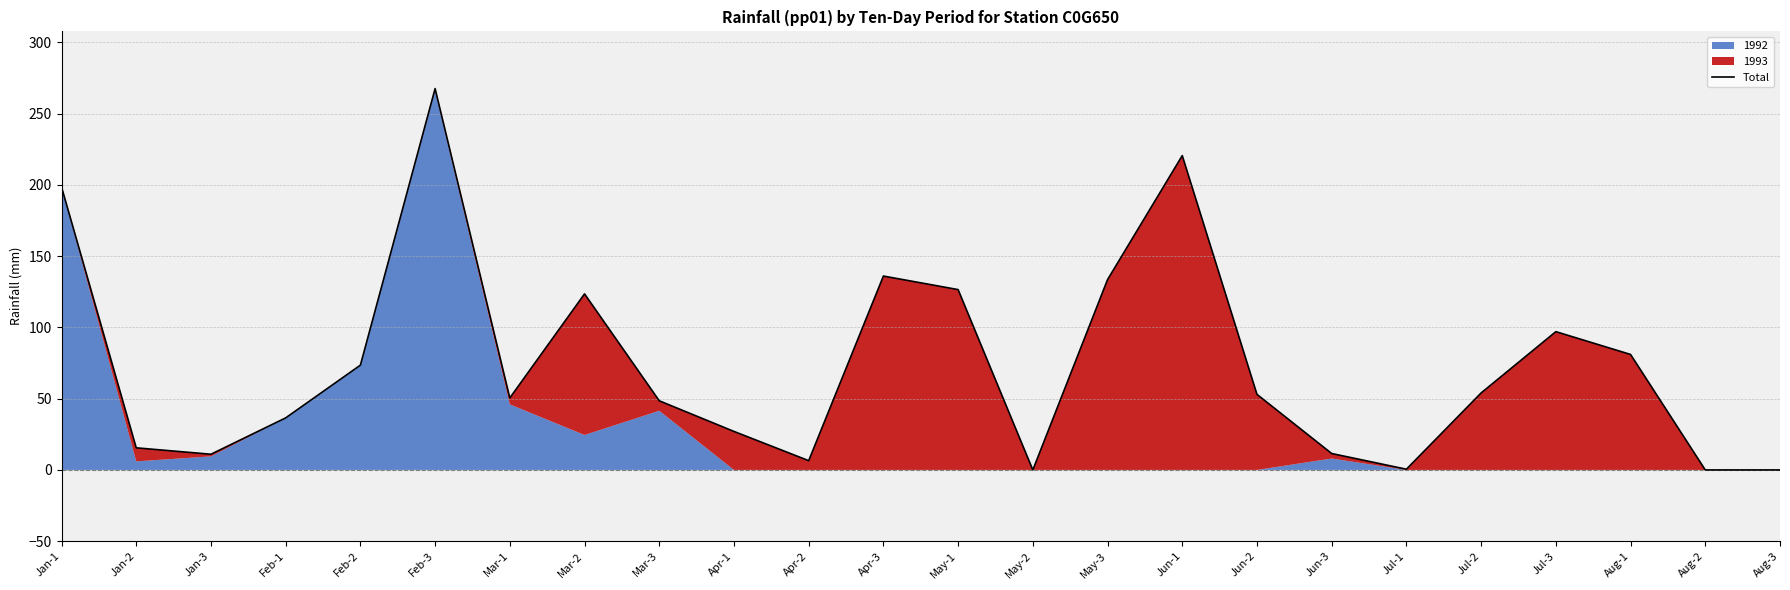

What is the difference between the maximum and minimum values?

267.5